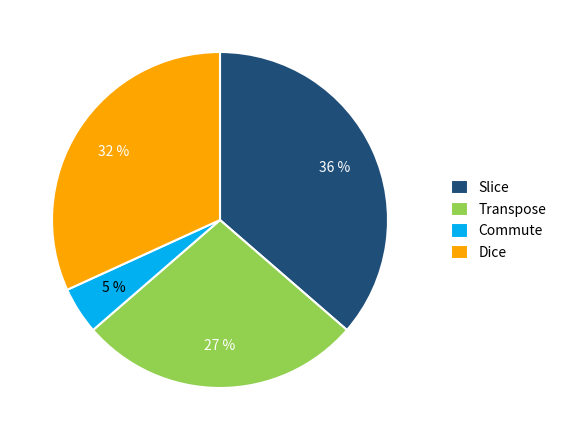

Combined, do Dice and Commute account for over 50%?

No